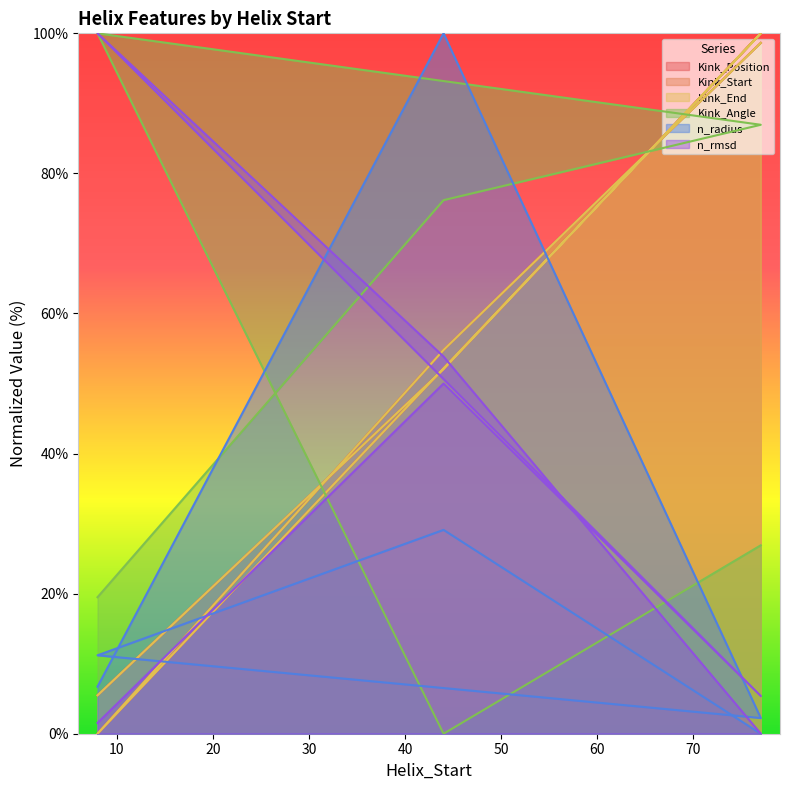

Does the chart have visible grid lines?

No